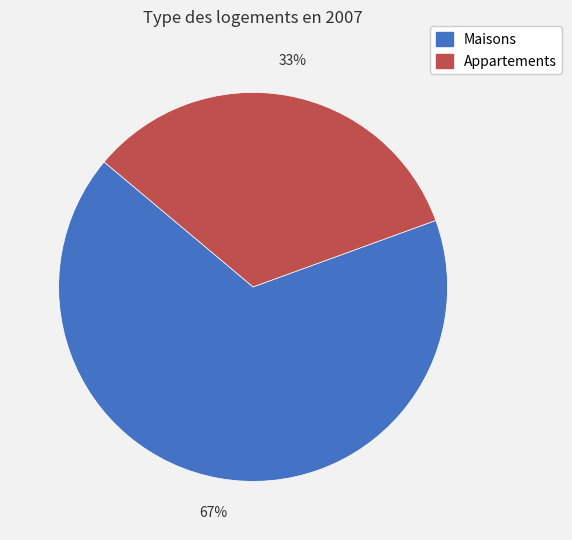

To the nearest percent, what is the average slice percentage?

50%